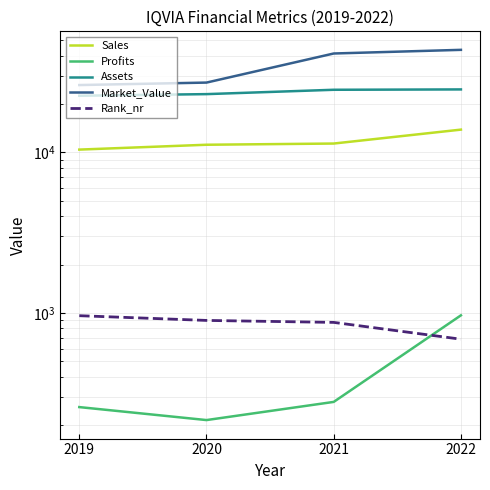

How many lines are shown in the chart?

5